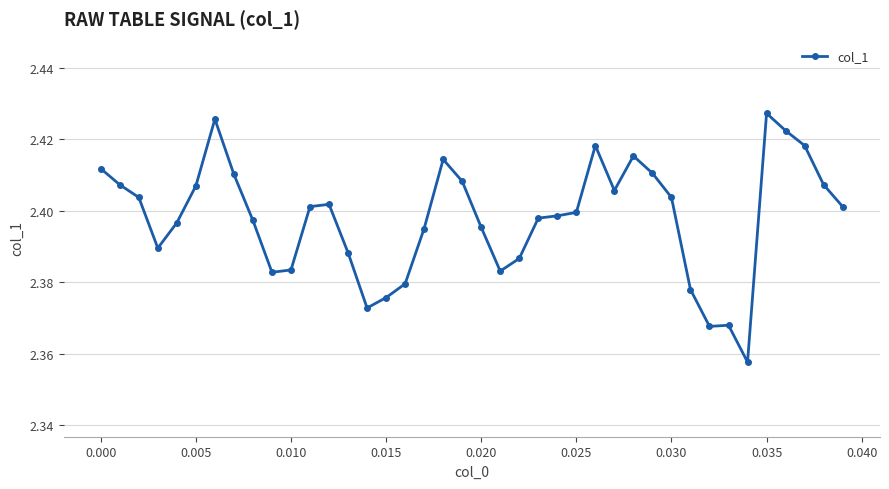

True or false: the data has more than 0 interior local peaks.

True